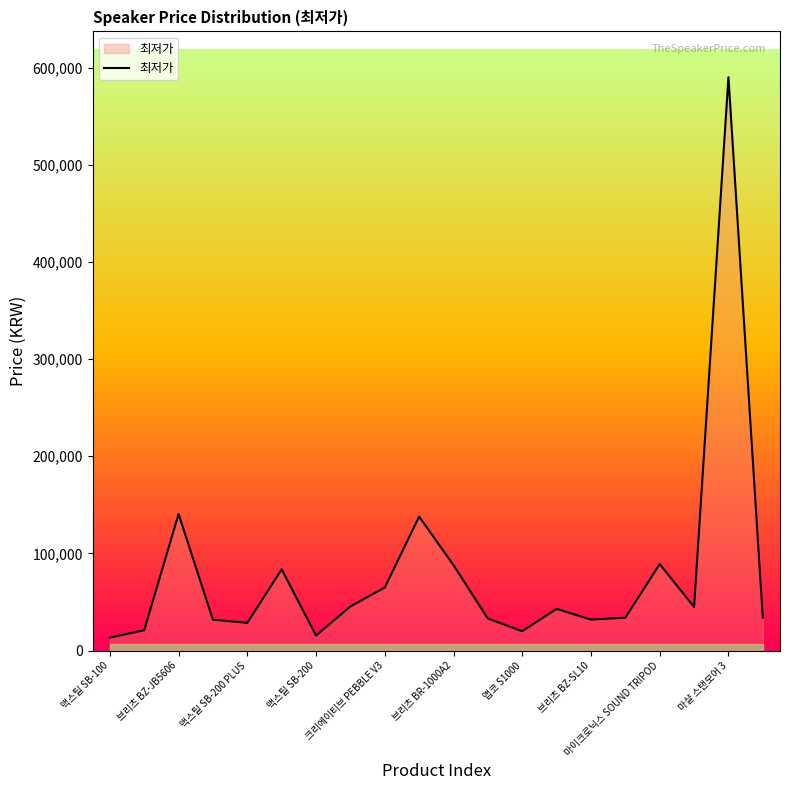

What is the minimum value shown in the chart?

13370